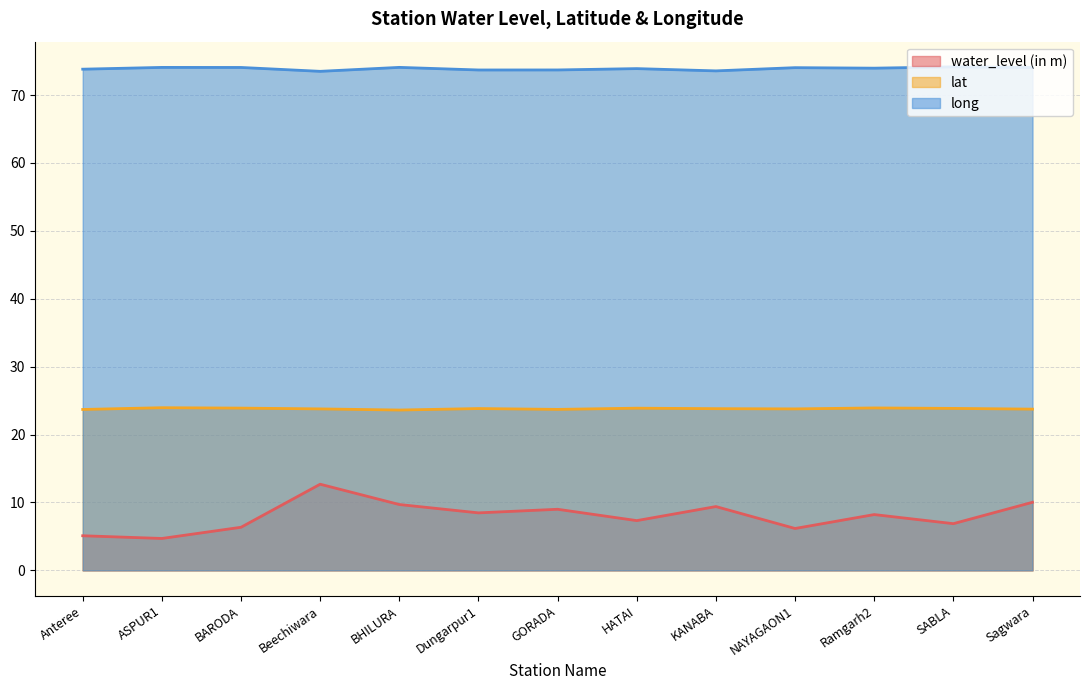

Reading left to right, what are all the values shown in this chart?

water_level (in m): 5.1	4.7	6.3	12.7	9.7	8.5	9.0	7.3	9.4	6.2	8.2	6.9	10.0
lat: 23.7	24.0	23.9	23.8	23.6	23.8	23.7	23.9	23.8	23.8	23.9	23.9	23.8
long: 73.8	74.1	74.1	73.5	74.1	73.7	73.7	73.9	73.6	74.0	74.0	74.2	74.1